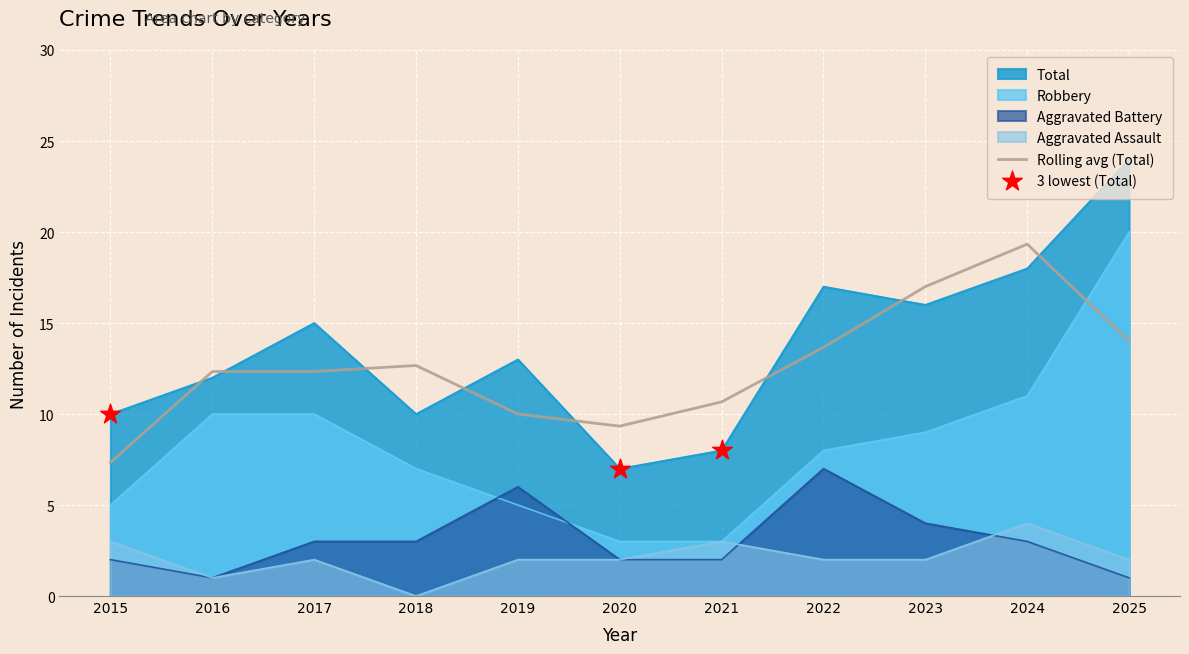

Is the value of Aggravated Assault at 2018 greater than the value of Total at 2015?

No